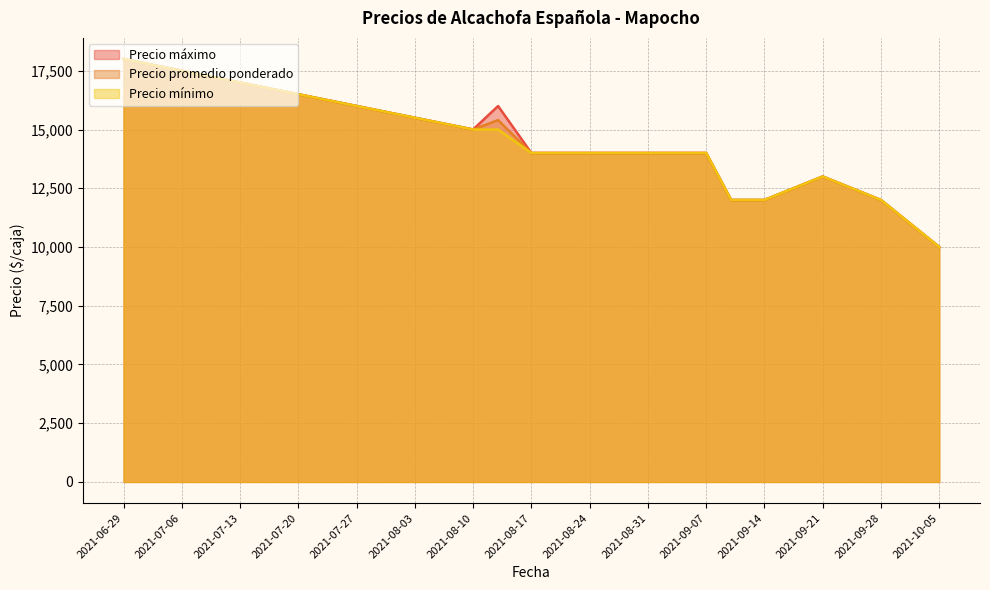

Rank the series by their maximum value, from lowest to highest.

Precio máximo, Precio promedio ponderado, Precio mínimo